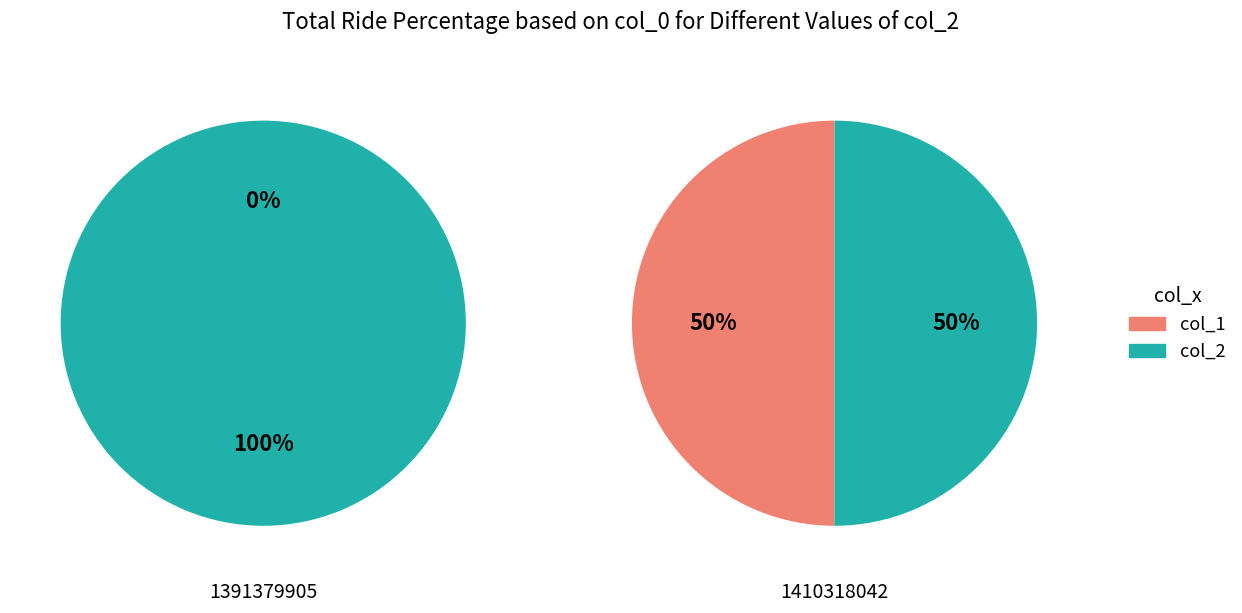

Rank the series at col_1 from lowest to highest value.

col_1, col_2